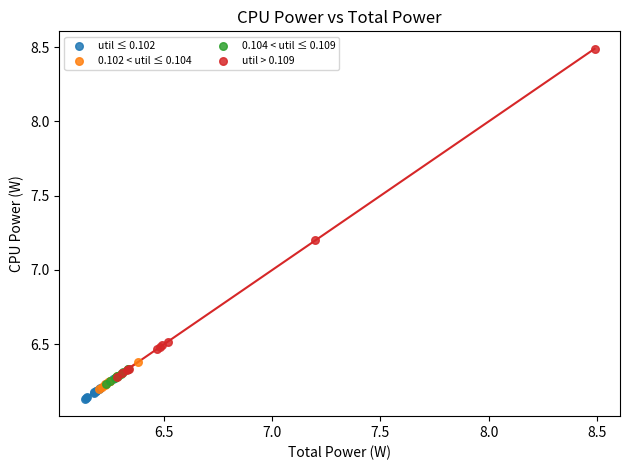

Which series contains the highest Y value?

util > 0.109